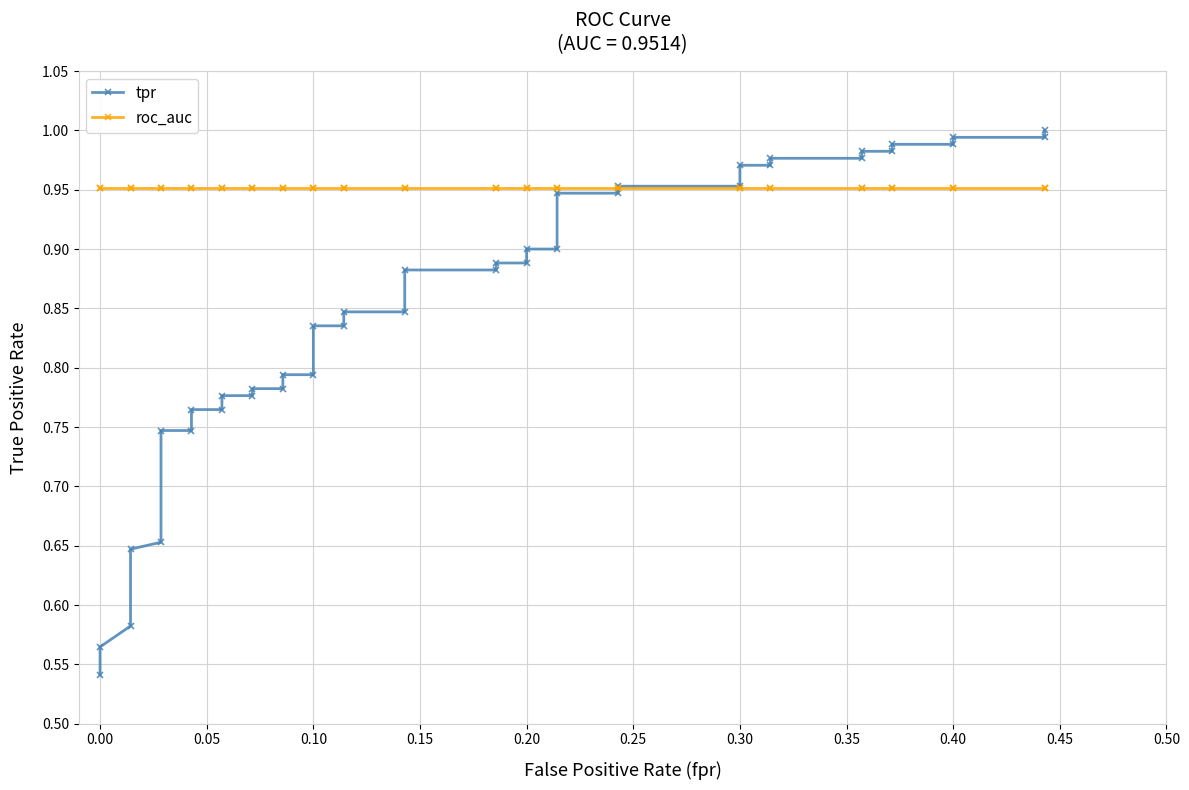

After their last crossing, which series has the higher values: roc_auc or tpr?

tpr